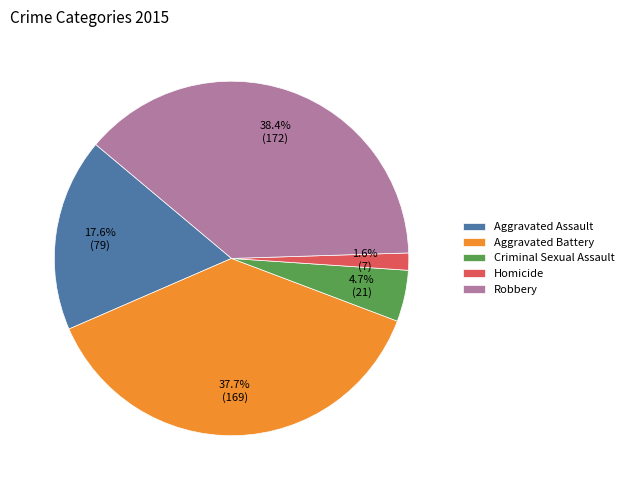

Which category has the smallest portion of the pie?

Homicide